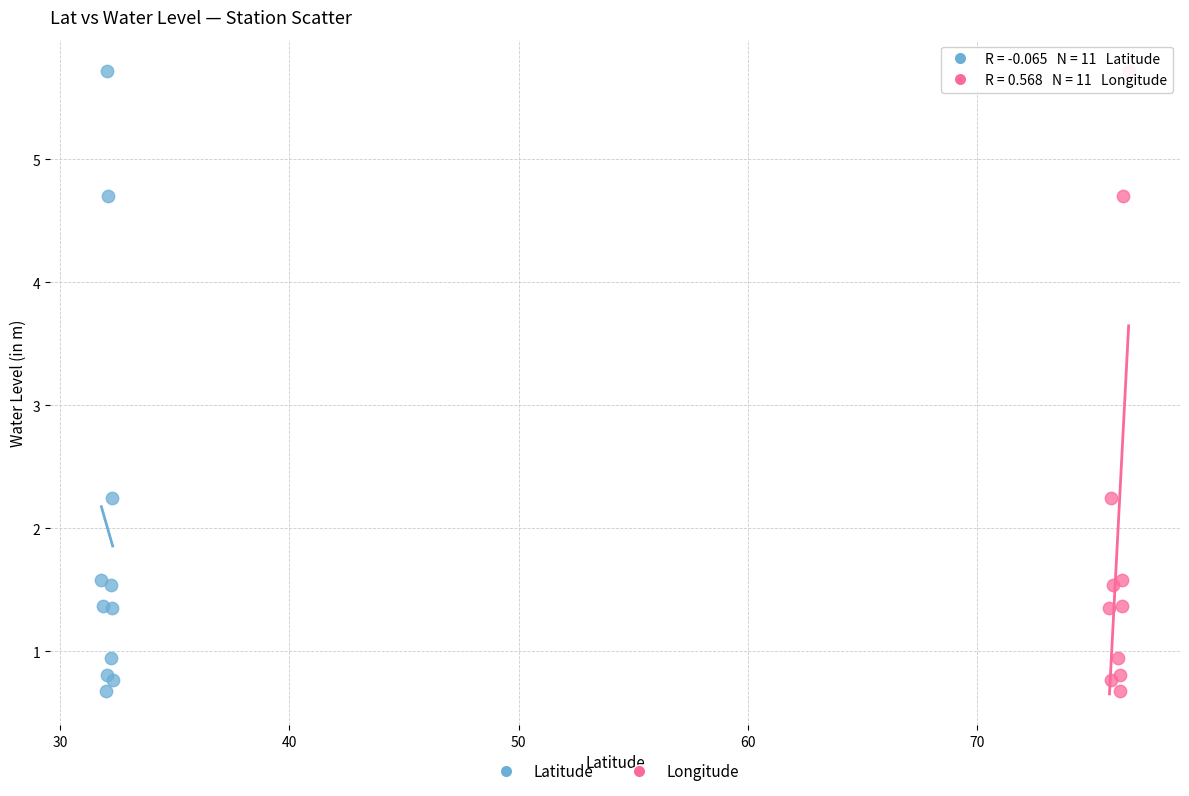

What are all the series names shown in the legend?

Latitude, Longitude